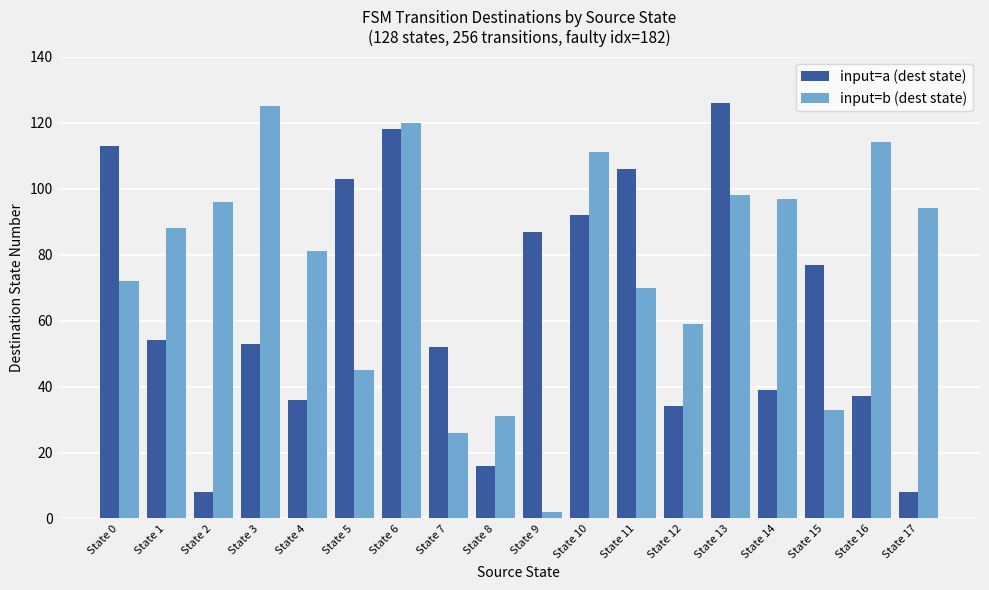

The input=a (dest state) series shows 59 at State 4. True or false?

False